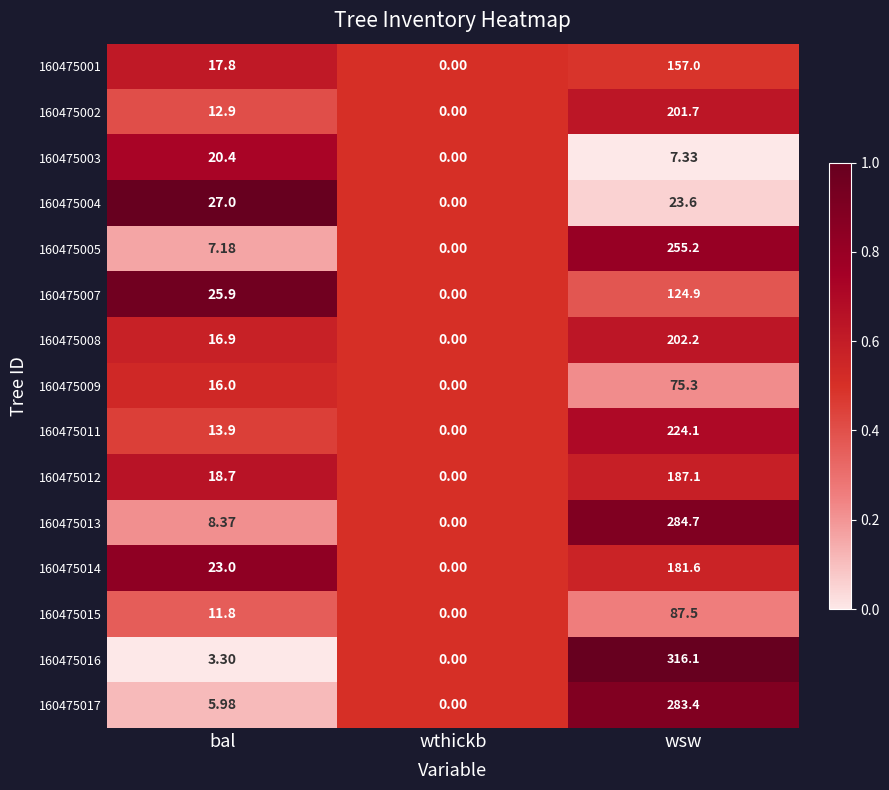

How many series are shown in this chart?

15